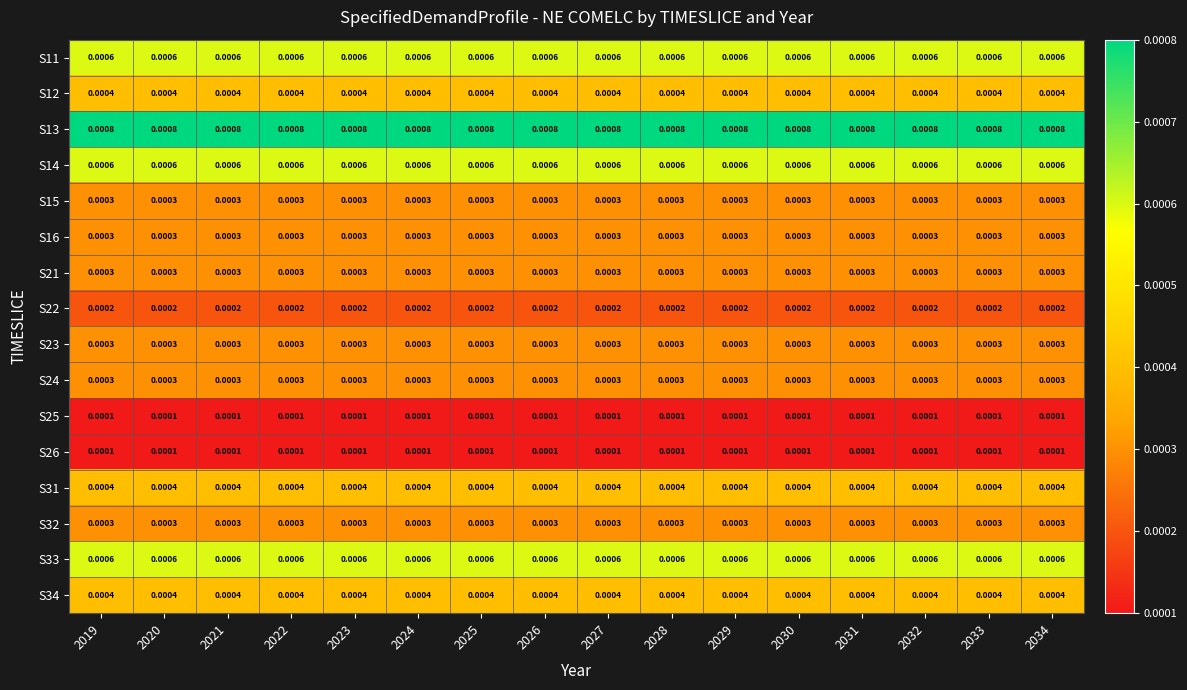

Is the value of S22 at 2022 greater than the value of S16 at 2021?

No